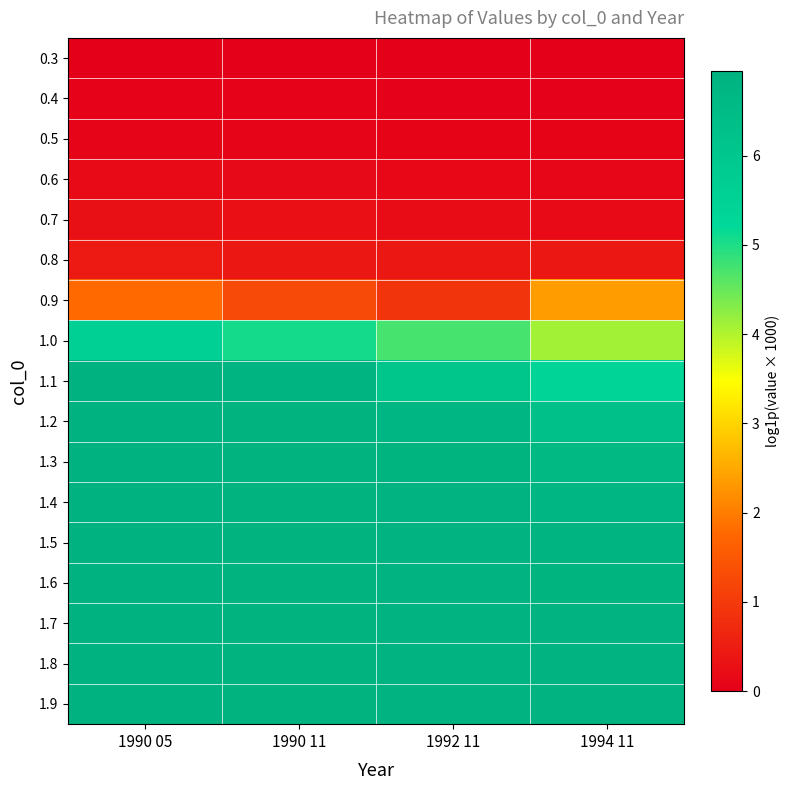

Reading left to right, list all the values displayed in this chart.

0.3: 1990 05=0.0	1990 11=0.0	1992 11=0.0	1994 11=0.0
0.4: 1990 05=0.0	1990 11=0.0	1992 11=0.0	1994 11=0.0
0.5: 1990 05=0.1	1990 11=0.1	1992 11=0.1	1994 11=0.1
0.6: 1990 05=0.2	1990 11=0.2	1992 11=0.1	1994 11=0.1
0.7: 1990 05=0.3	1990 11=0.3	1992 11=0.2	1994 11=0.2
0.8: 1990 05=0.4	1990 11=0.4	1992 11=0.4	1994 11=0.4
0.9: 1990 05=1.8	1990 11=1.3	1992 11=0.9	1994 11=2.4
1.0: 1990 05=5.6	1990 11=5.1	1992 11=4.7	1994 11=4.1
1.1: 1990 05=6.9	1990 11=6.8	1992 11=6.0	1994 11=5.4
1.2: 1990 05=6.9	1990 11=6.9	1992 11=6.7	1994 11=6.3
1.3: 1990 05=6.9	1990 11=6.9	1992 11=6.9	1994 11=6.6
1.4: 1990 05=6.9	1990 11=6.9	1992 11=6.9	1994 11=6.8
1.5: 1990 05=6.9	1990 11=6.9	1992 11=6.9	1994 11=6.8
1.6: 1990 05=6.9	1990 11=6.9	1992 11=6.9	1994 11=6.9
1.7: 1990 05=6.9	1990 11=6.9	1992 11=6.9	1994 11=6.9
1.8: 1990 05=6.9	1990 11=6.9	1992 11=6.9	1994 11=6.9
1.9: 1990 05=6.9	1990 11=6.9	1992 11=6.9	1994 11=6.9